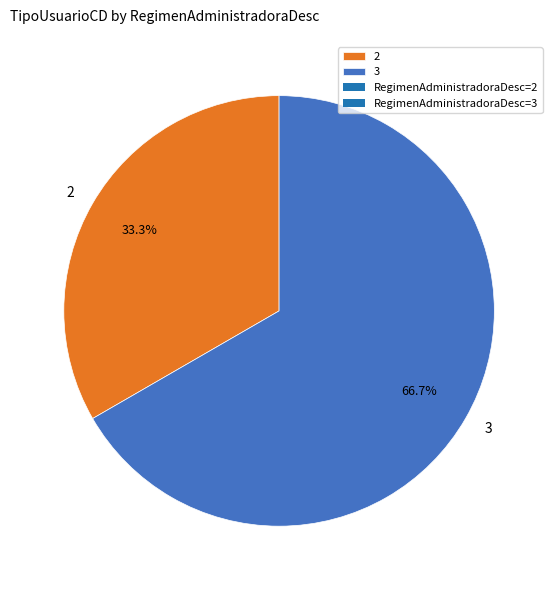

Is it true that 3 is 67% of the pie?

True